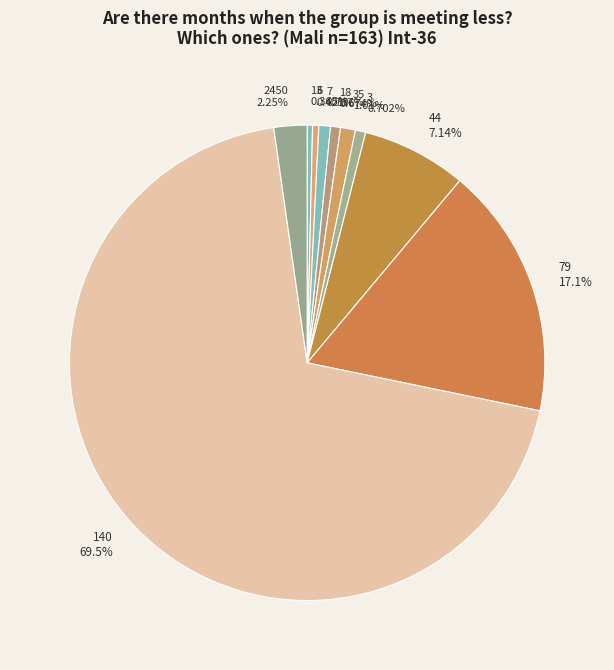

Do 35 and 2450 together represent more than half of the pie?

No